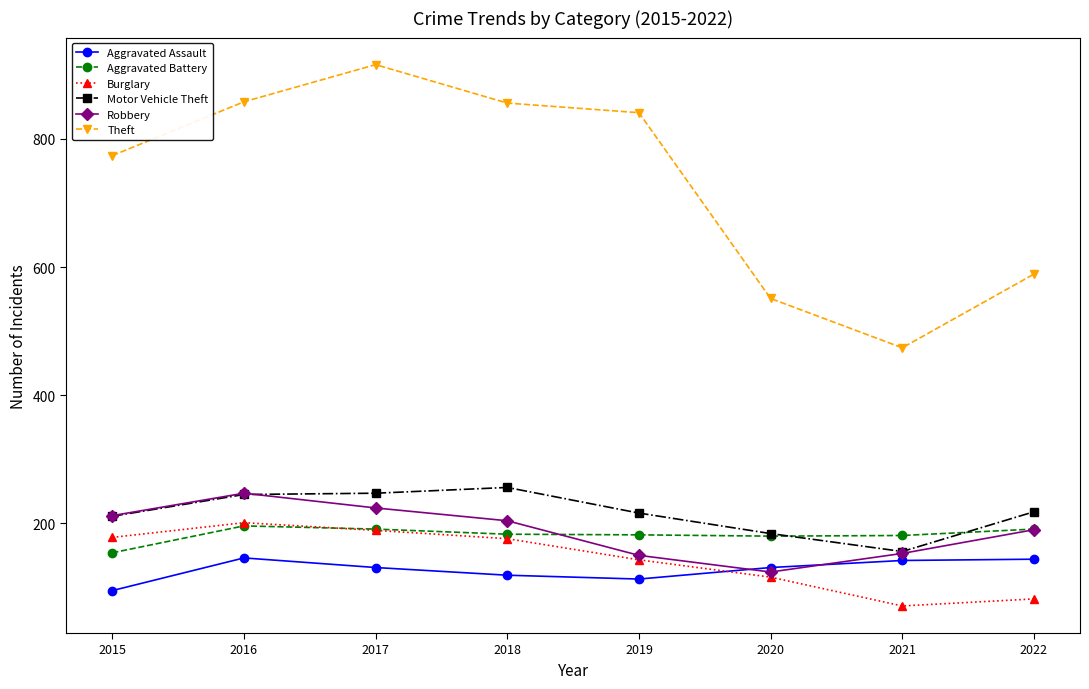

True or false: Aggravated Assault and Aggravated Battery cross at least once.

False